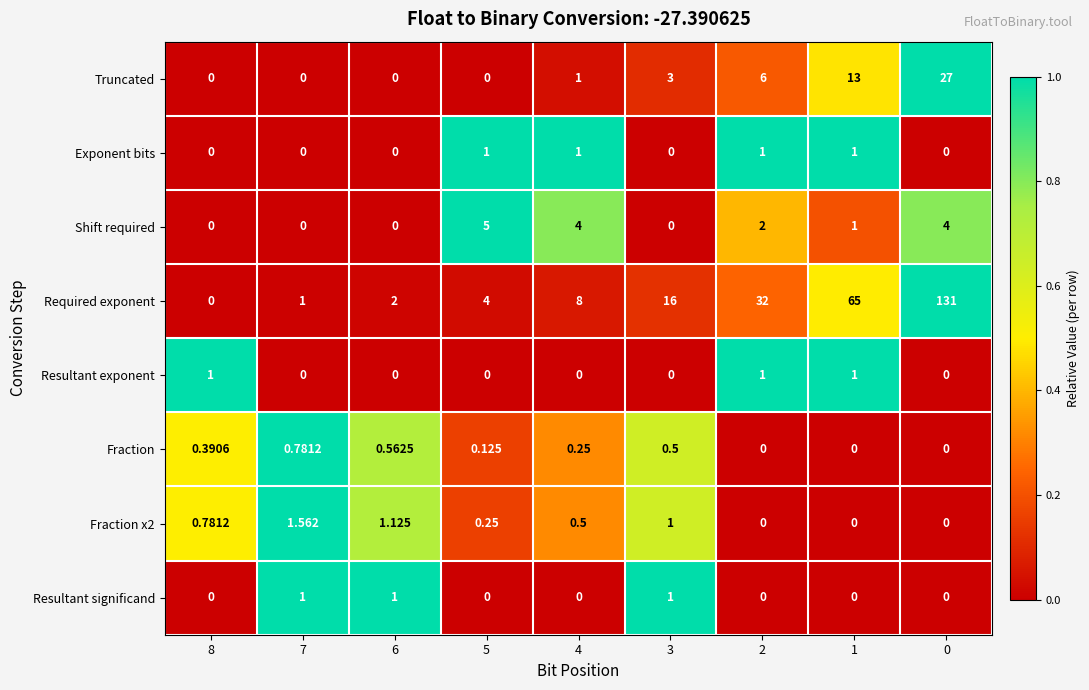

Which series has the largest range (max minus min)?

Required exponent